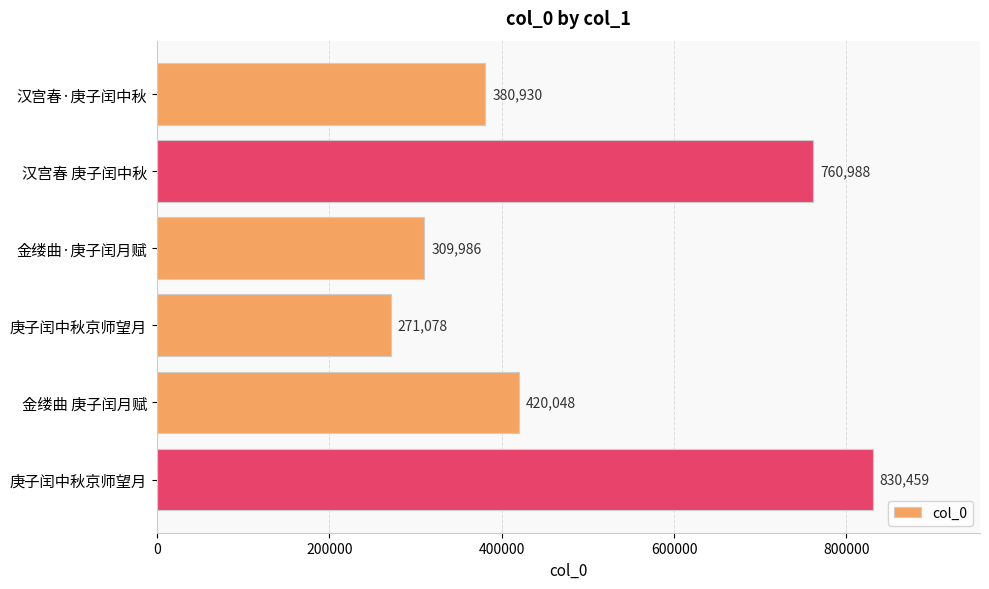

How many bars are there in total?

6